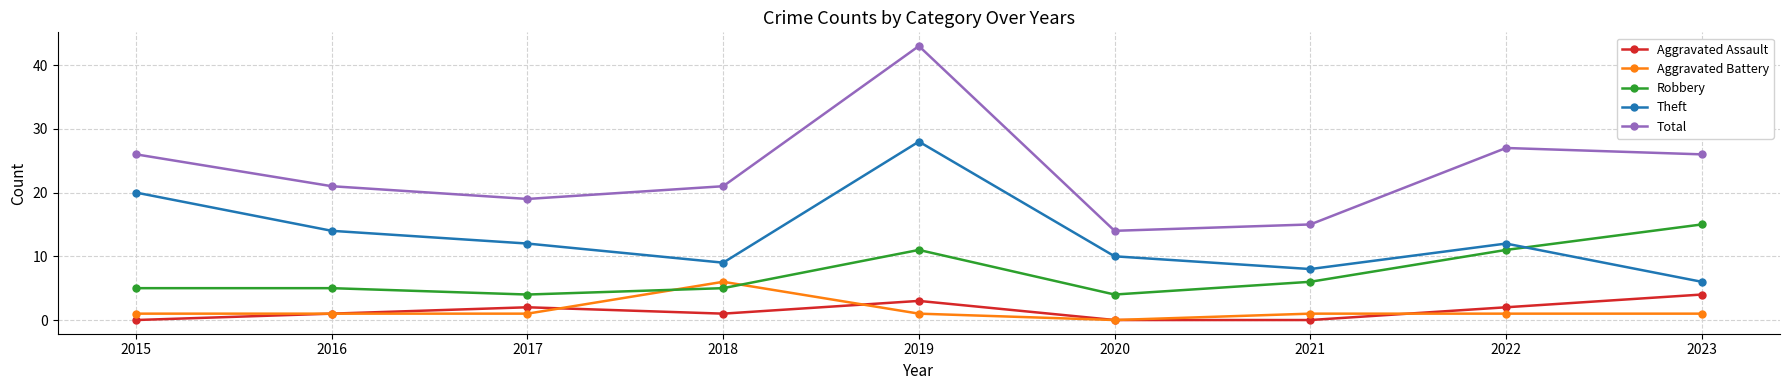

List the series in order of their peak value, lowest first.

Aggravated Assault, Aggravated Battery, Robbery, Theft, Total